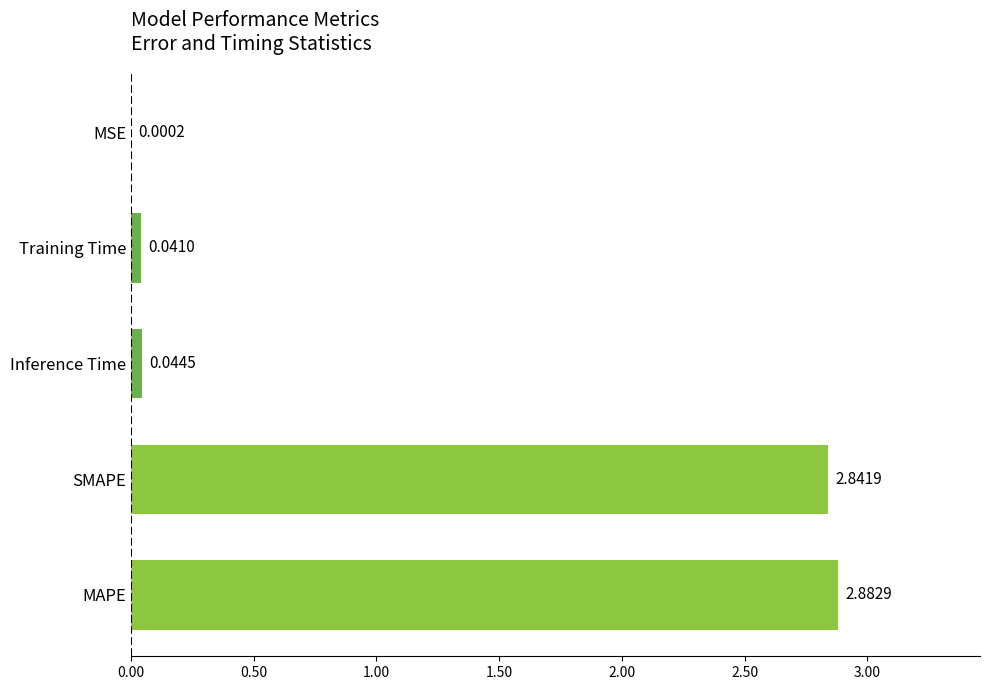

What is the sum of all values?

5.8